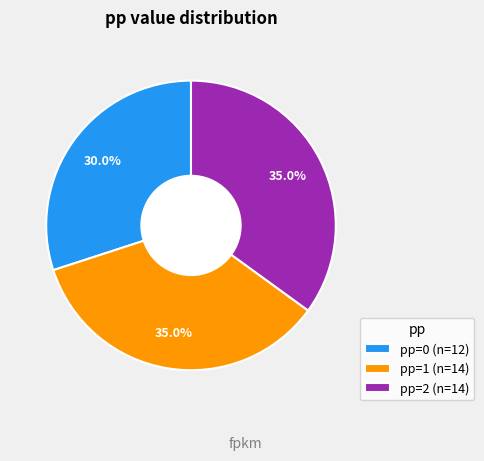

Is the sum of pp=0 (n=12) and pp=2 (n=14) greater than half?

Yes